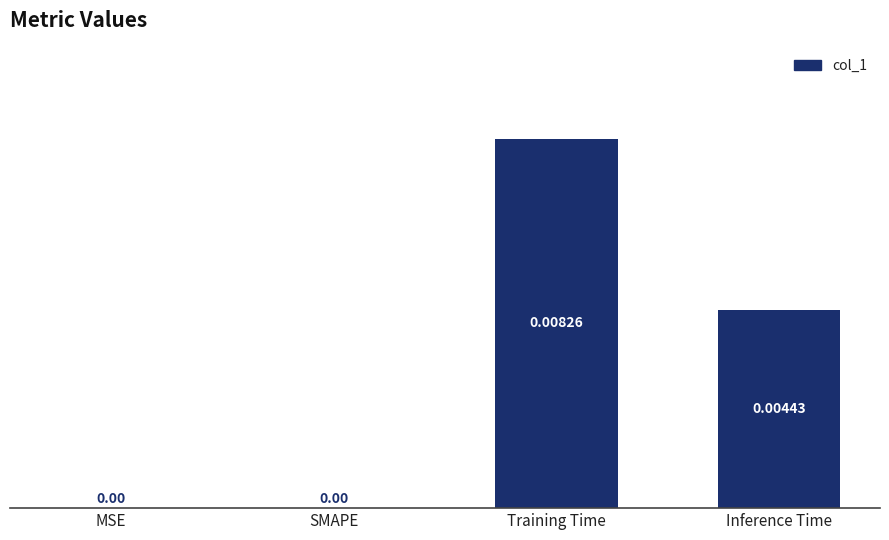

How many values are above zero?

2